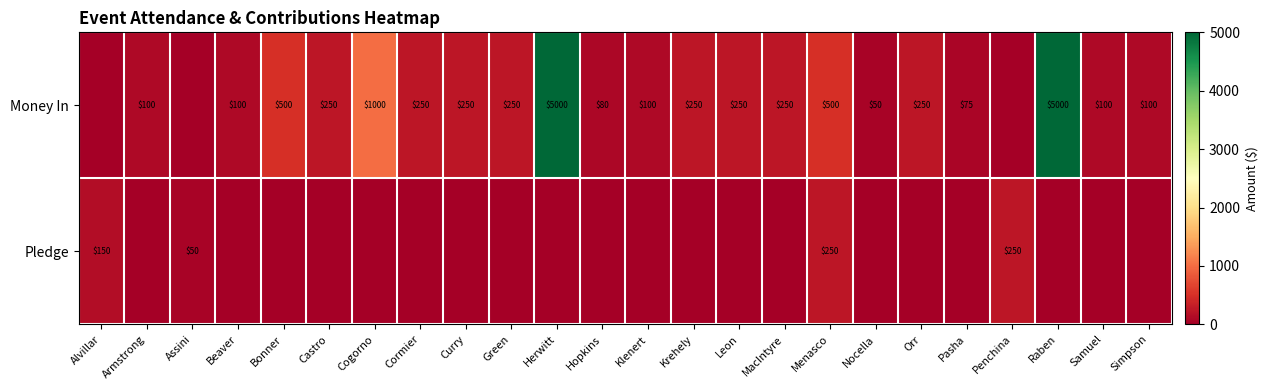

What is the sum of the Money In values at Cormier and Orr?

500